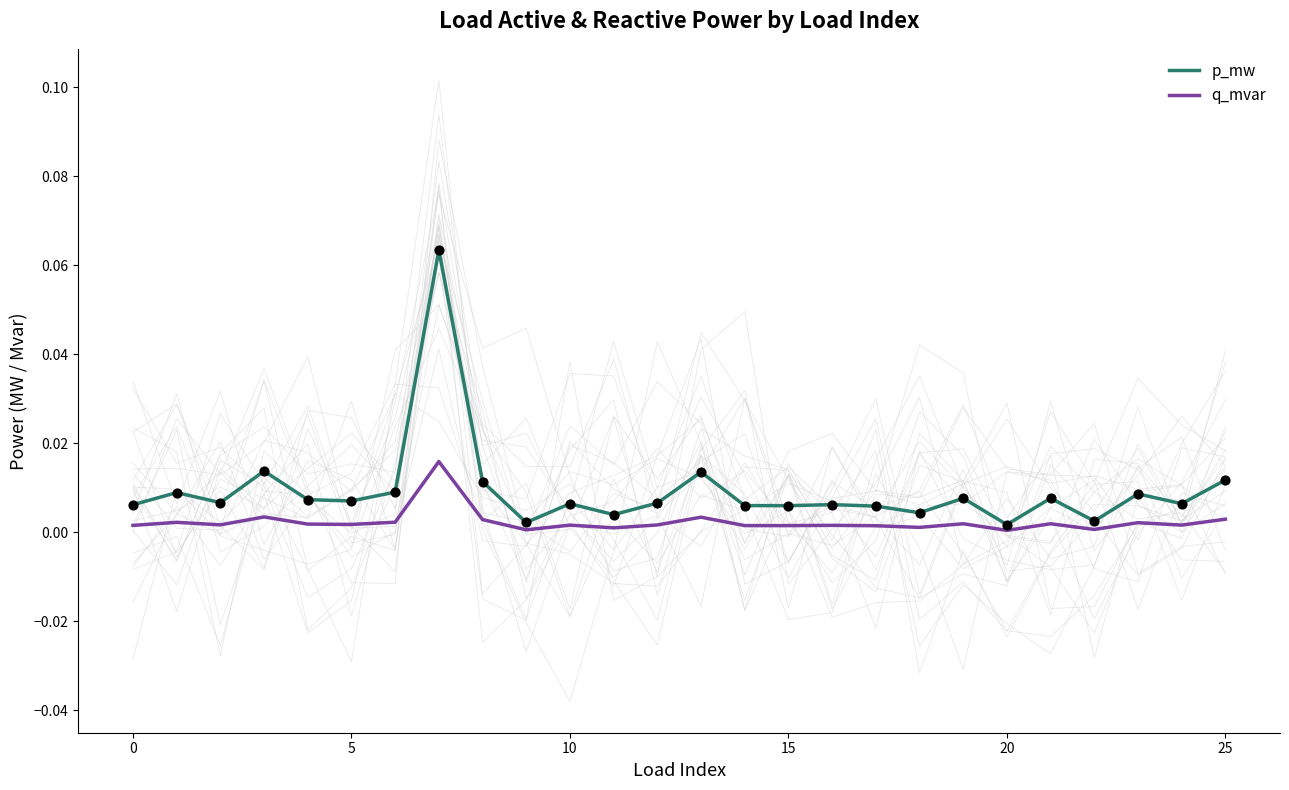

Is the value of p_mw at 23 greater than the value of q_mvar at 8?

Yes